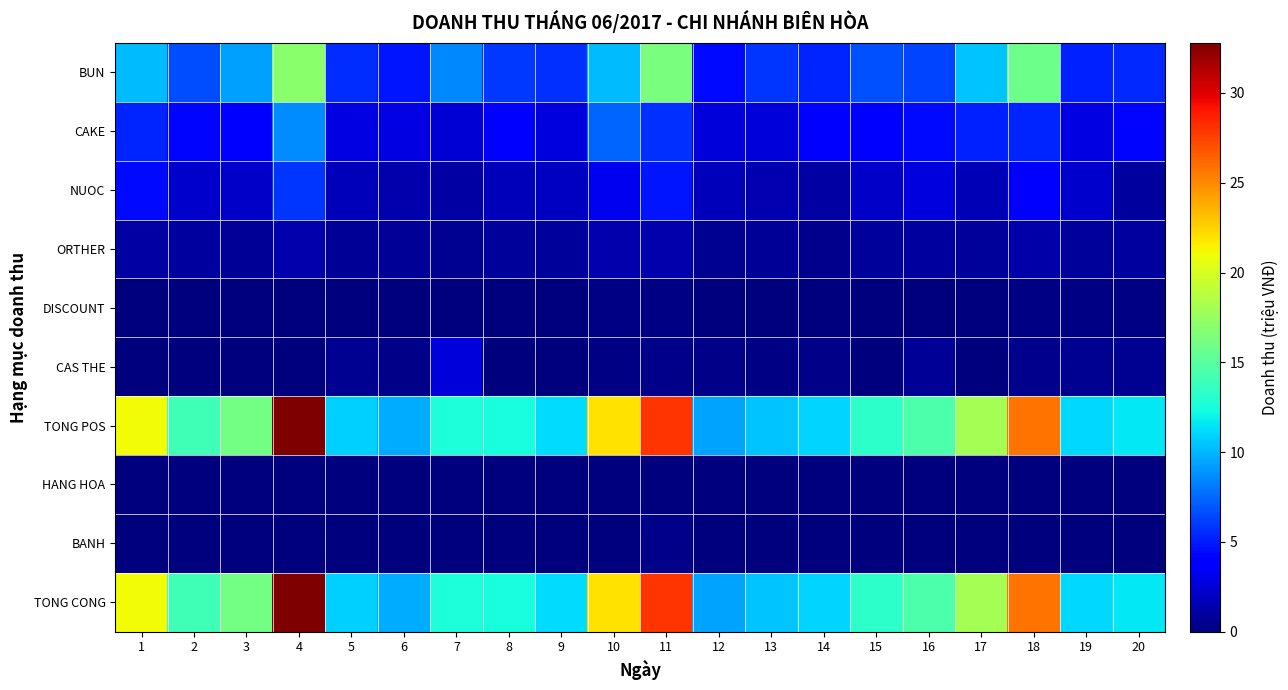

Reading left to right, list all the values displayed in this chart.

BUN: 1=10.2	2=6.6	3=9.3	4=16.9	5=5.5	6=4.8	7=8.5	8=6.0	9=5.6	10=10.1	11=16.3	12=4.4	13=5.8	14=5.3	15=6.7	16=6.3	17=10.4	18=15.8	19=5.2	20=5.5
CAKE: 1=5.3	2=4.2	3=4.1	4=8.6	5=2.8	6=2.8	7=2.5	8=4.0	9=2.8	10=7.4	11=5.7	12=2.7	13=2.6	14=4.2	15=3.6	16=4.5	17=5.2	18=5.3	19=2.9	20=4.3
NUOC: 1=4.5	2=2.2	3=2.1	4=5.8	5=1.7	6=1.3	7=1.1	8=1.7	9=2.0	10=3.3	11=4.8	12=1.8	13=1.5	14=1.0	15=2.2	16=2.7	17=1.5	18=3.6	19=2.3	20=0.9
ORTHER: 1=1.2	2=0.9	3=0.7	4=1.3	5=0.7	6=0.7	7=0.5	8=0.9	9=0.8	10=1.4	11=1.3	12=0.5	13=0.7	14=0.5	15=0.8	16=1.0	17=0.9	18=1.3	19=0.8	20=1.0
DISCOUNT: 1=0.0	2=0.0	3=0.0	4=0.0	5=0.0	6=0.0	7=0.1	8=0.1	9=0.1	10=0.1	11=0.2	12=0.0	13=0.0	14=0.1	15=0.0	16=0.0	17=0.1	18=0.2	19=0.1	20=0.1
CAS THE: 1=0.0	2=0.0	3=0.0	4=0.0	5=0.5	6=0.3	7=2.6	8=0.0	9=0.0	10=0.2	11=0.3	12=0.3	13=0.2	14=0.3	15=0.1	16=0.7	17=0.0	18=0.5	19=0.5	20=0.6
TONG POS: 1=21.1	2=14.0	3=16.1	4=32.8	5=10.8	6=9.7	7=12.6	8=12.5	9=11.2	10=22.0	11=28.0	12=9.4	13=10.5	14=10.9	15=13.3	16=14.5	17=18.0	18=25.8	19=11.1	20=11.6
HANG HOA: 1=0.0	2=0.0	3=0.0	4=0.0	5=0.0	6=0.0	7=0.0	8=0.0	9=0.0	10=0.0	11=0.0	12=0.0	13=0.0	14=0.0	15=0.0	16=0.0	17=0.0	18=0.0	19=0.0	20=0.0
BANH: 1=0.0	2=0.0	3=0.0	4=0.0	5=0.1	6=0.0	7=0.0	8=0.1	9=0.1	10=0.1	11=0.3	12=0.0	13=0.0	14=0.1	15=0.0	16=0.0	17=0.1	18=0.1	19=0.0	20=0.1
TONG CONG: 1=21.1	2=14.0	3=16.1	4=32.8	5=10.8	6=9.7	7=12.6	8=12.5	9=11.2	10=22.0	11=28.0	12=9.4	13=10.5	14=10.9	15=13.3	16=14.5	17=18.0	18=25.8	19=11.1	20=11.6